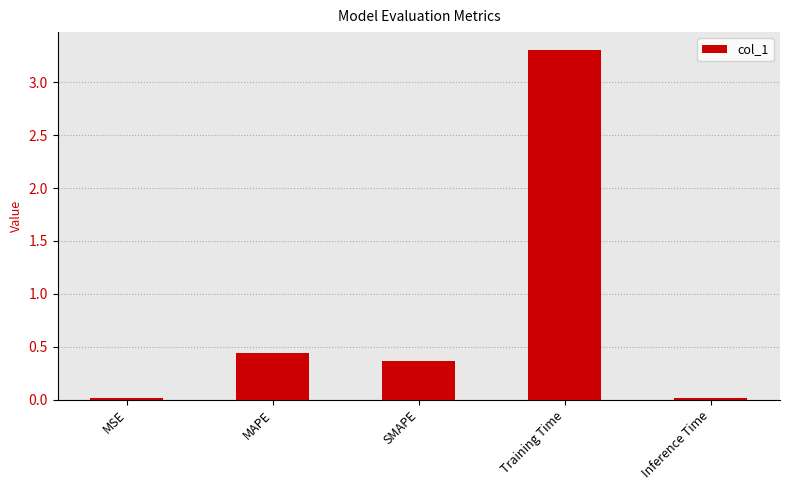

What is the change in value from MSE to Training Time?

+3.3